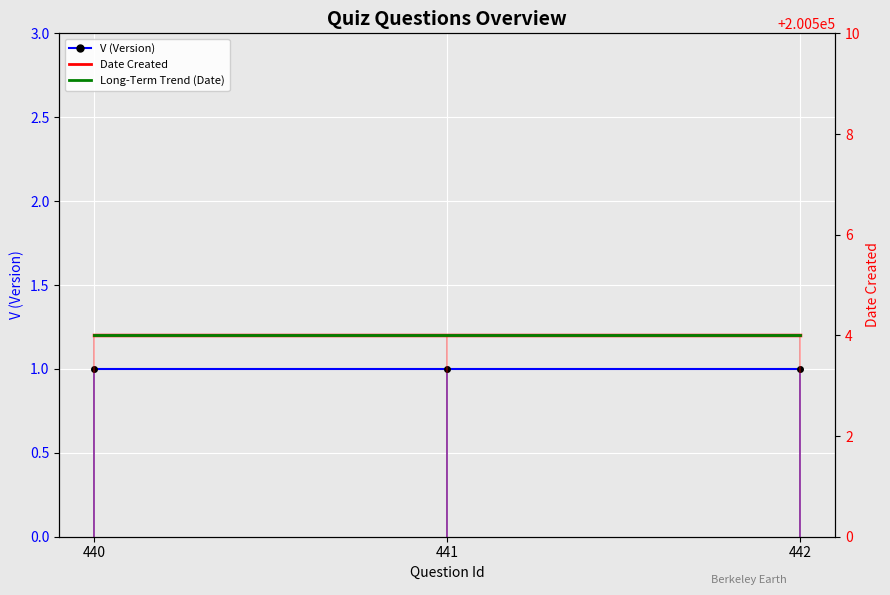

Rank the series at 441 from lowest to highest value.

V (Version), Date Created, Long-Term Trend (Date)